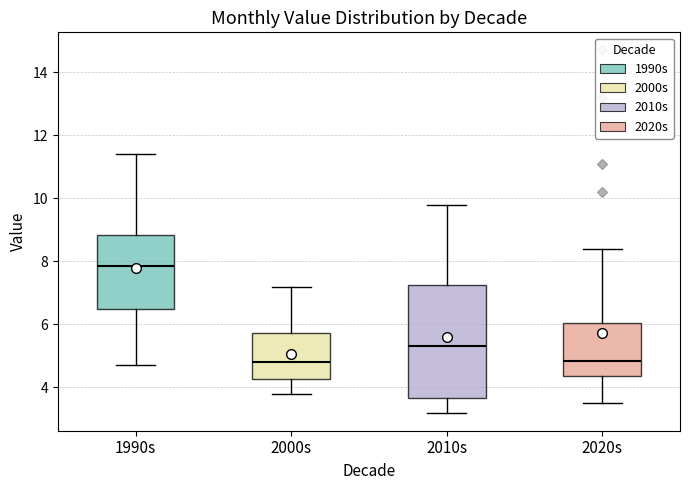

Reading left to right, transcribe this box plot: for each box, give where its median line is, the range the box spans, and where its two whiskers end, as read against the y-axis. The values are not printed on the chart, so give them approximately, as read against the axis.

1990s: median 7.8, box 6.4 to 8.8, whiskers 4.8 to 11.4
2000s: median 4.8, box 4.2 to 5.8, whiskers 3.8 to 7.2
2010s: median 5.4, box 3.6 to 7.2, whiskers 3.2 to 9.8
2020s: median 4.8, box 4.4 to 6.0, whiskers 3.6 to 8.4